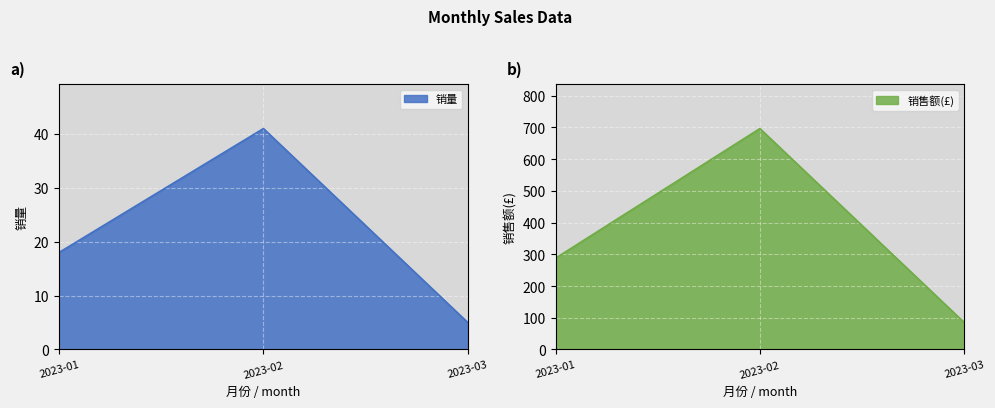

Rank the series by their maximum value, from lowest to highest.

销量, 销售额(£)